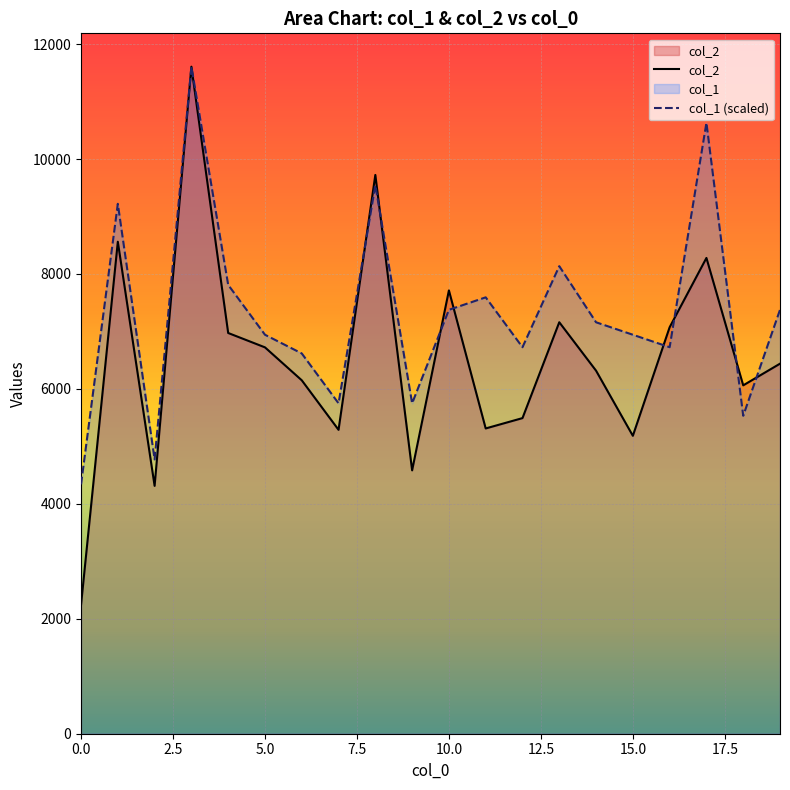

Which series has the largest total across all categories?

col_1 (scaled)